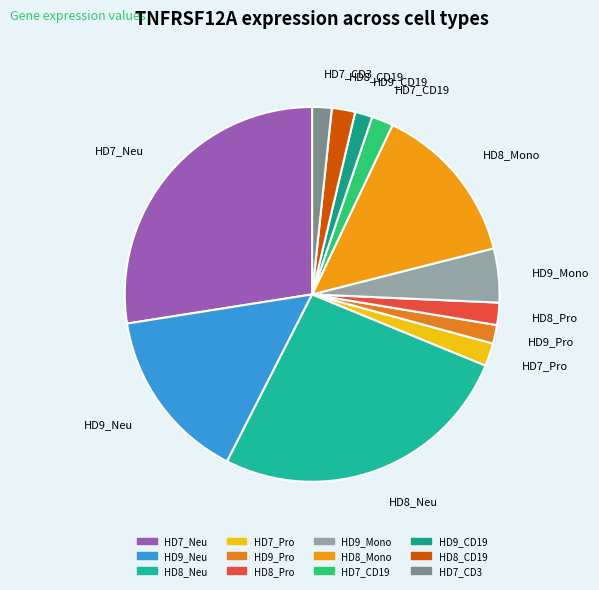

Is there a majority slice in this chart?

No